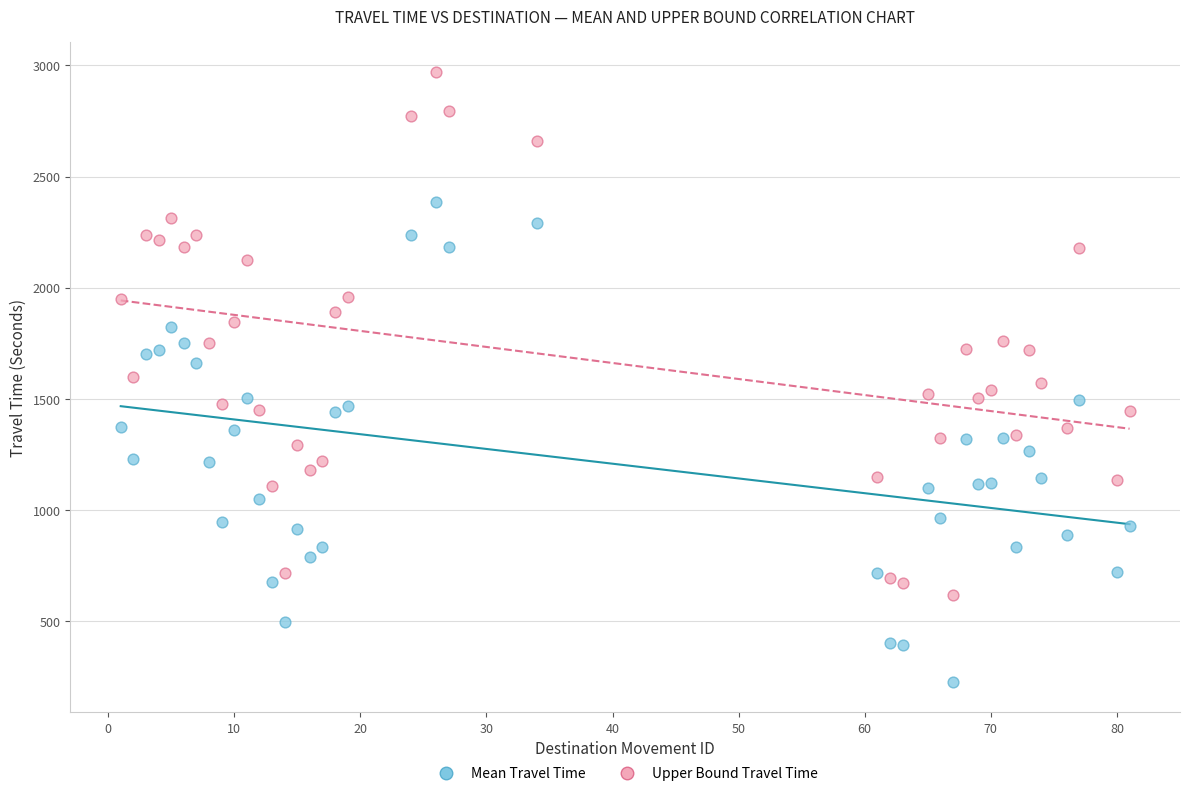

Across all data points, what is the range of Y values (max minus min)?

2741